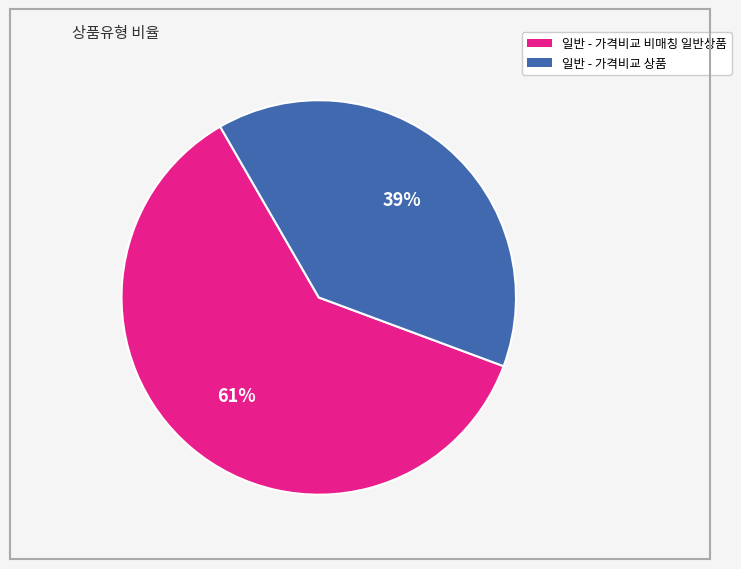

To the nearest percent, what portion does 일반 - 가격비교 비매칭 일반상품 represent?

61%